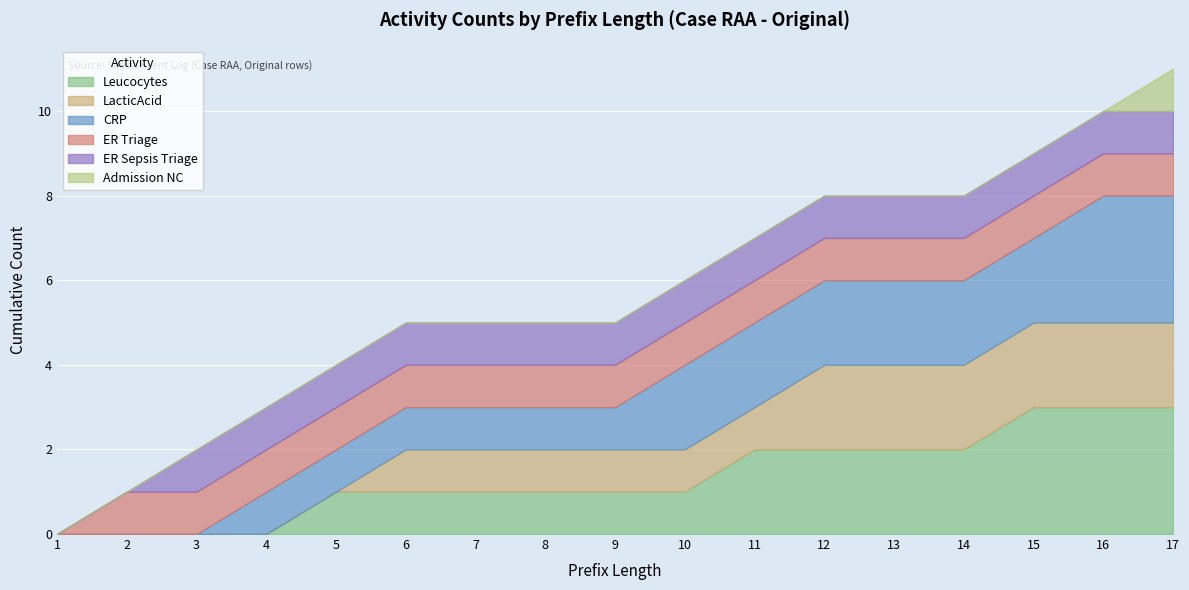

What is the difference between the maximum and minimum values in the Leucocytes series?

3